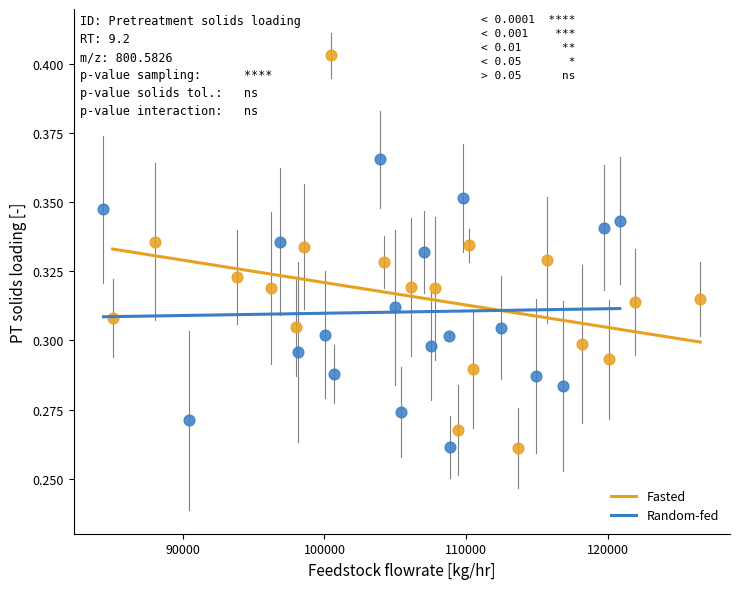

Which series reaches the maximum Y coordinate?

Fasted